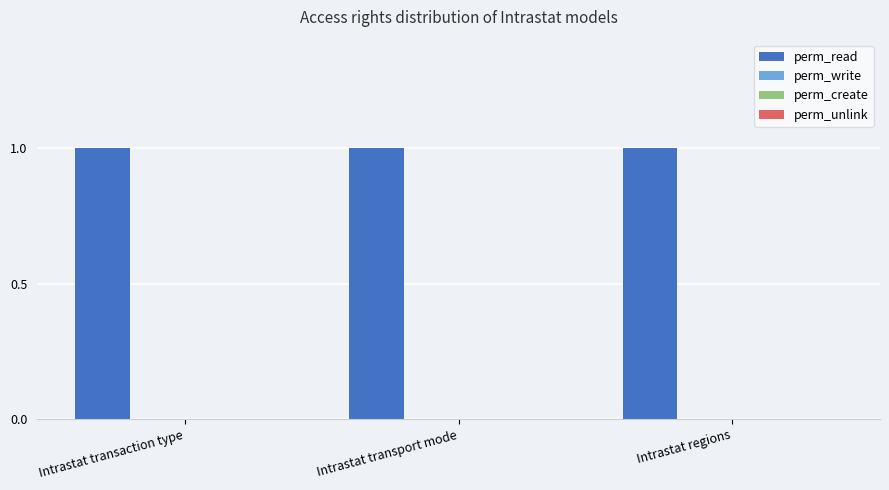

Is the value of perm_write at Intrastat regions greater than the value of perm_unlink at Intrastat transport mode?

No